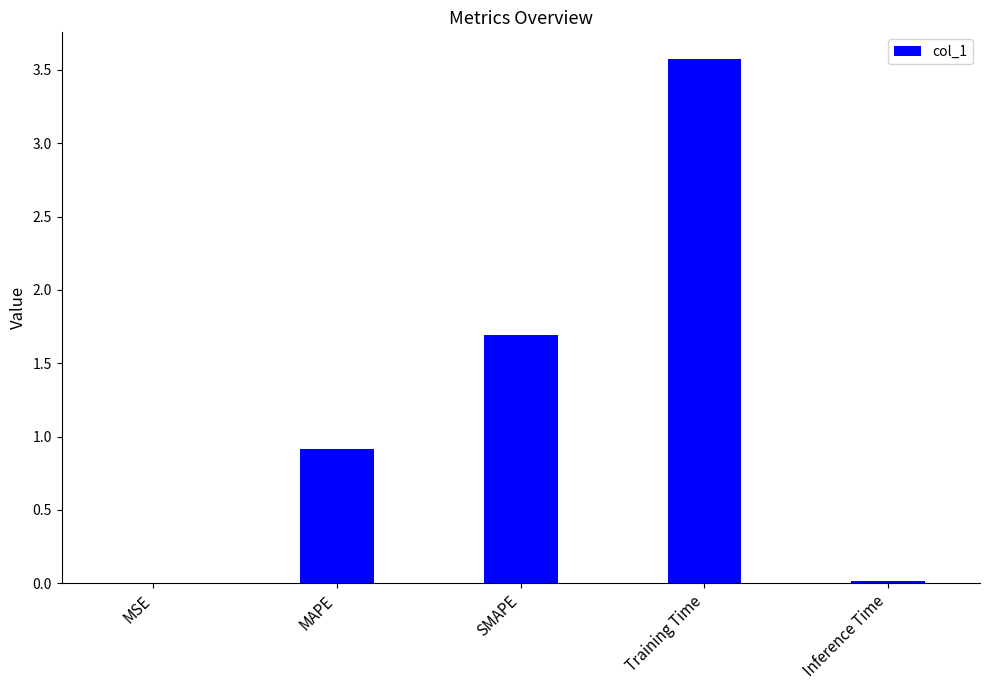

The chart shows a value of 1.7 at SMAPE. True or false?

True